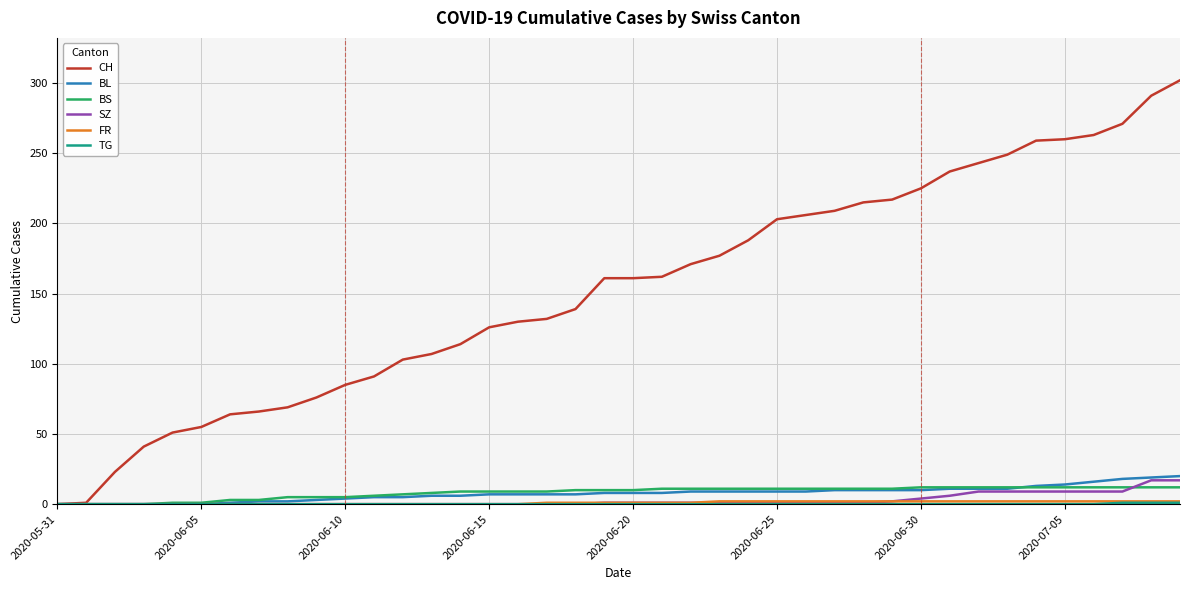

Which series has the largest range (max minus min)?

CH